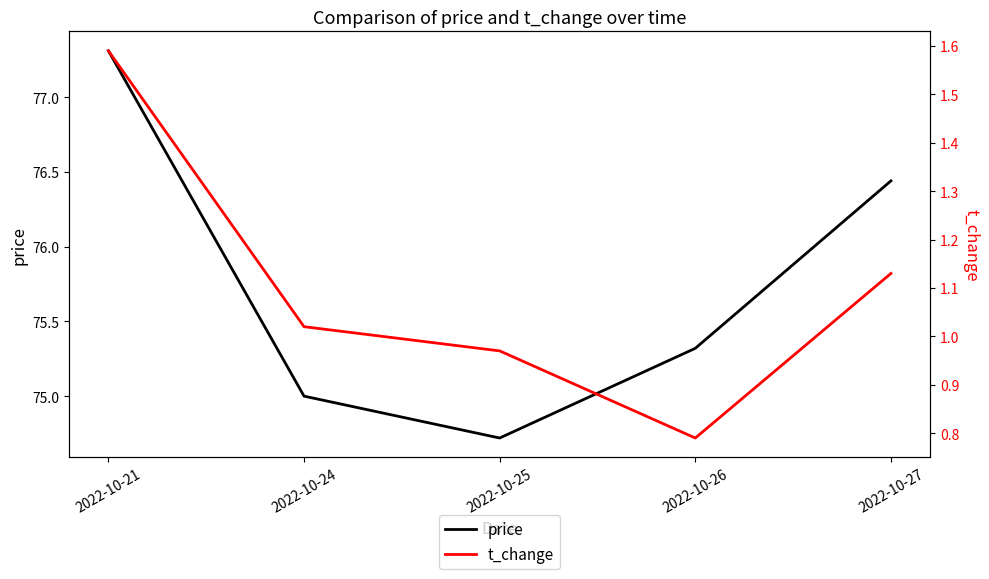

How many distinct data groups are displayed?

2